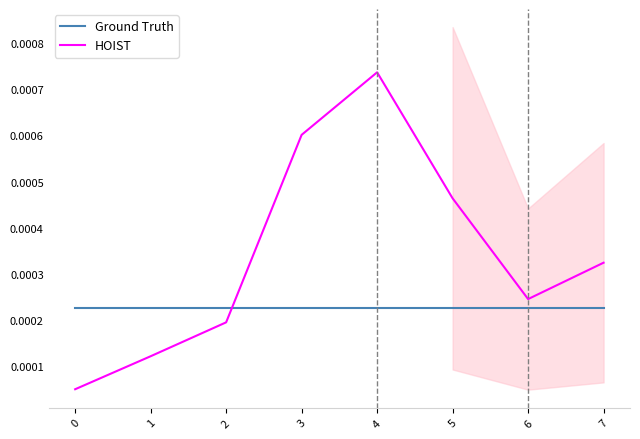

At how many categories does at least one series exceed 0?

8